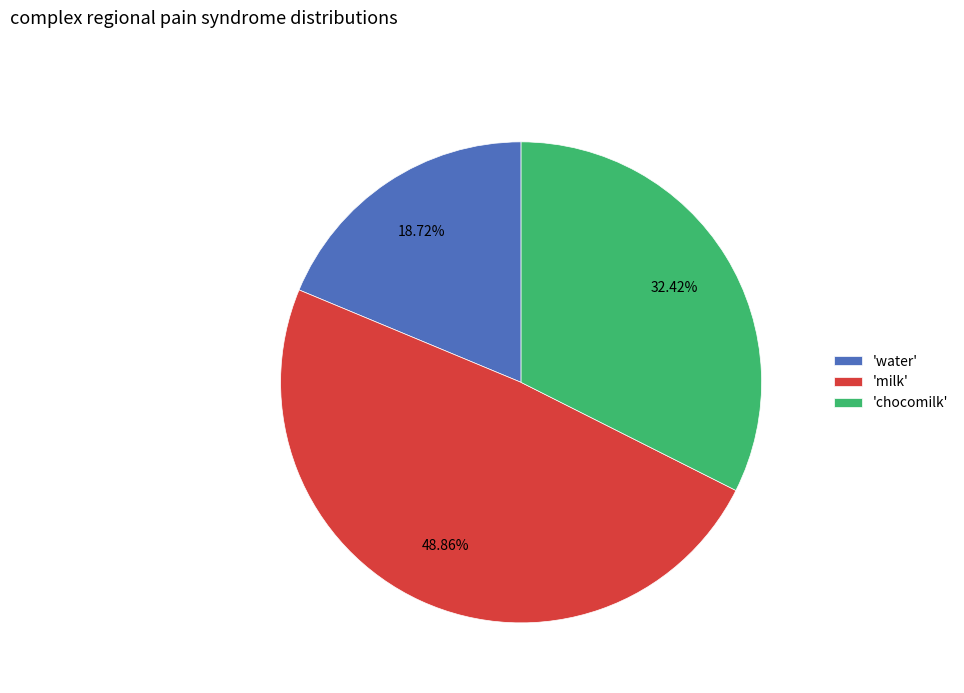

To the nearest percent, what is the difference between the largest and smallest slice percentages?

30%